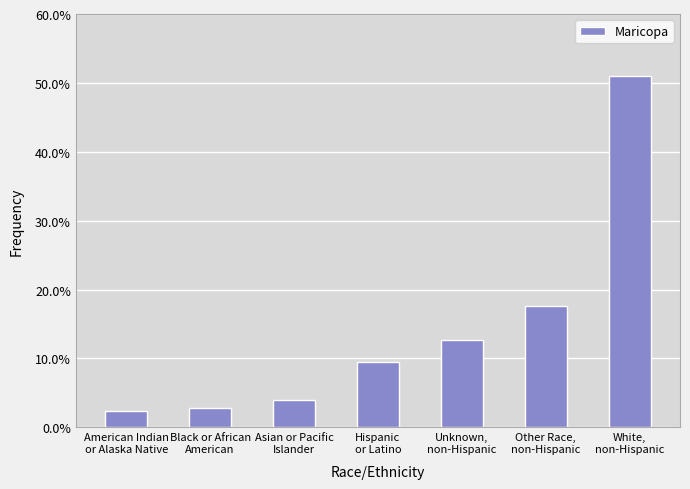

What is the sum of all values?

1.0